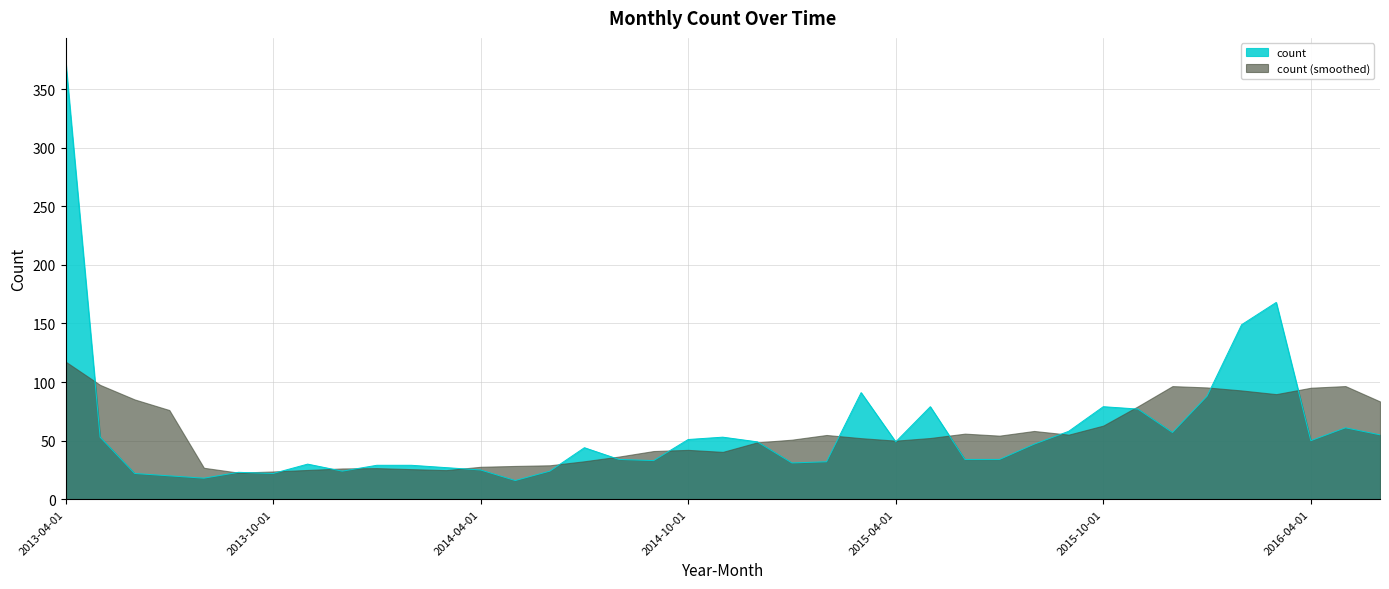

Approximately how many times larger is the value at 2014-04-01 compared to 2014-06-01?

1.0